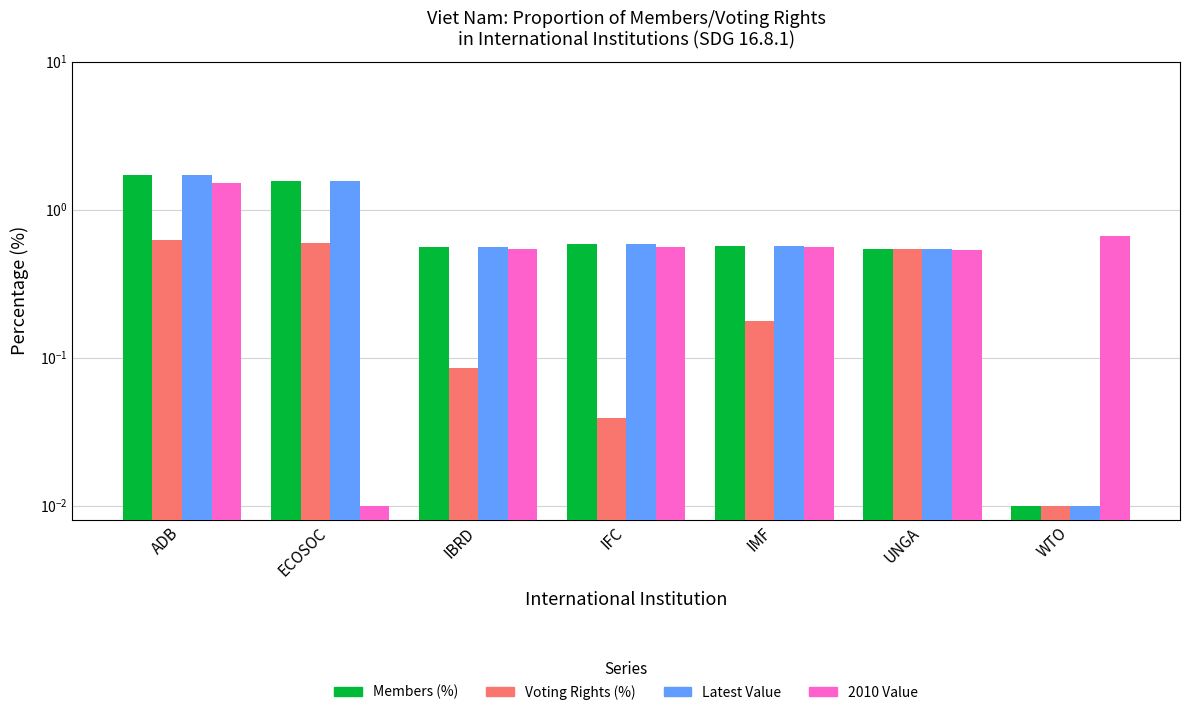

Reading left to right, transcribe all the data shown in this chart.

Members (%): ADB=1.7	ECOSOC=1.6	IBRD=0.6	IFC=0.6	IMF=0.6	UNGA=0.5	WTO=0.0
Voting Rights (%): ADB=0.6	ECOSOC=0.6	IBRD=0.1	IFC=0.0	IMF=0.2	UNGA=0.5	WTO=0.0
Latest Value: ADB=1.7	ECOSOC=1.6	IBRD=0.6	IFC=0.6	IMF=0.6	UNGA=0.5	WTO=0.0
2010 Value: ADB=1.5	ECOSOC=0.0	IBRD=0.5	IFC=0.6	IMF=0.6	UNGA=0.5	WTO=0.7